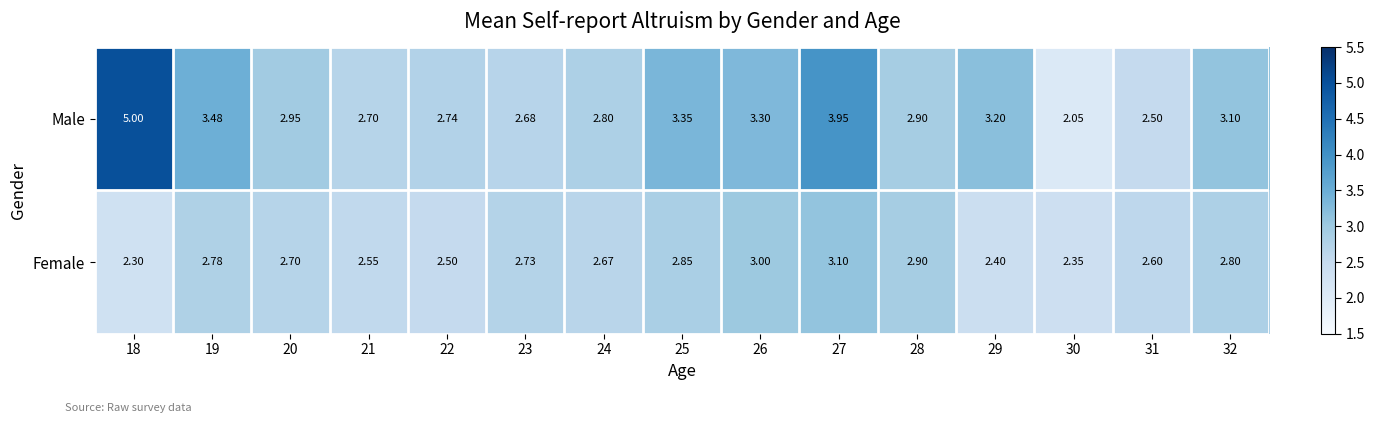

Which series has the largest total across all categories?

Male